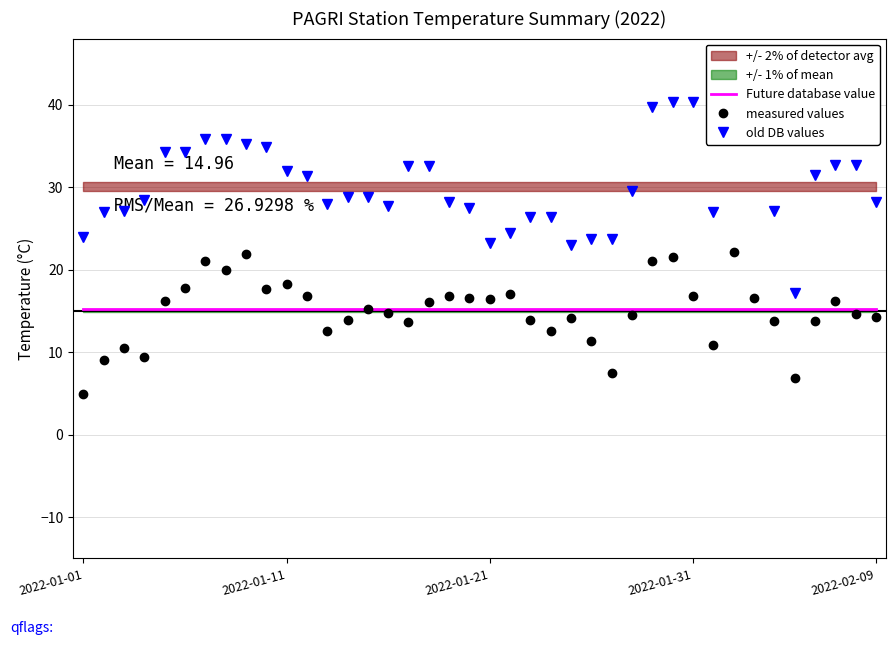

After their last crossing, which series has the higher values: Future database value or measured values?

Future database value